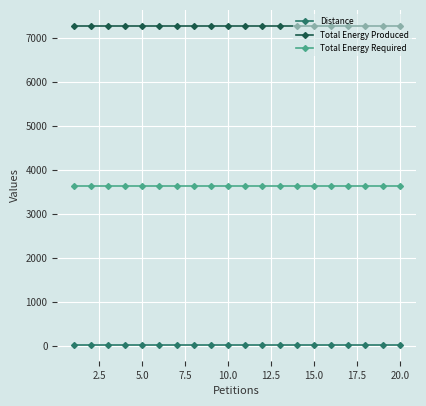

True or false: Total Energy Required and Distance intersect in this chart.

False